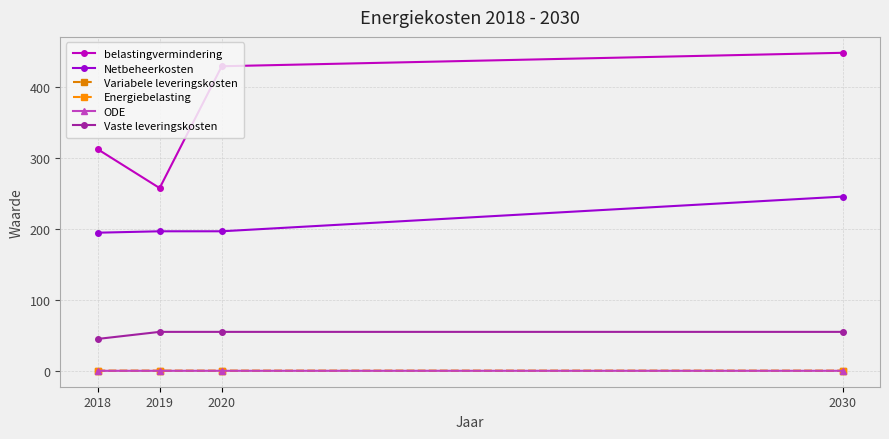

Which series has the widest spread of values?

belastingvermindering